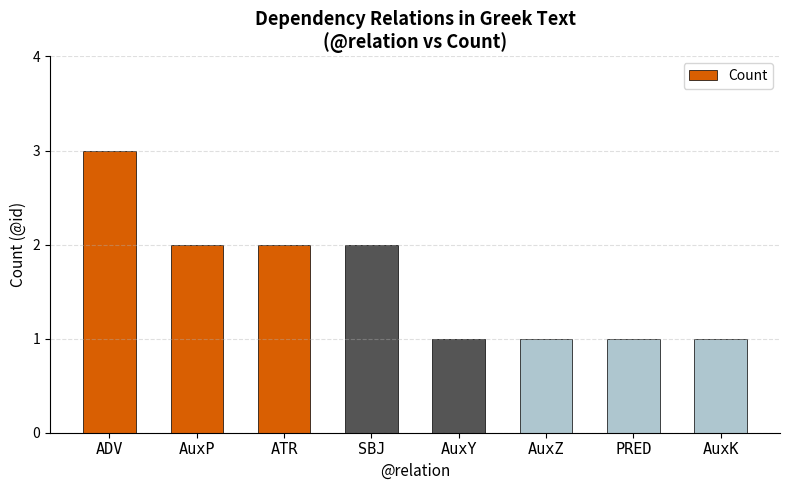

What is the difference between the values at ADV and SBJ?

1